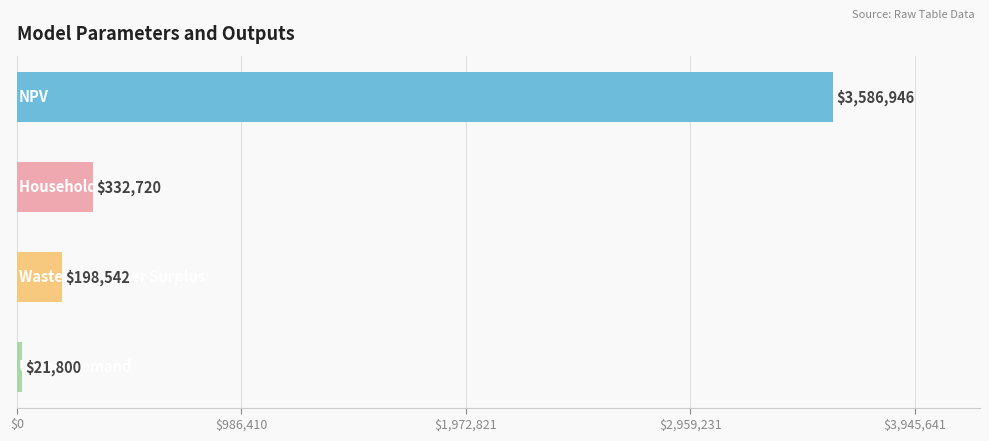

Are the bars grouped side by side (vs. stacked)?

No